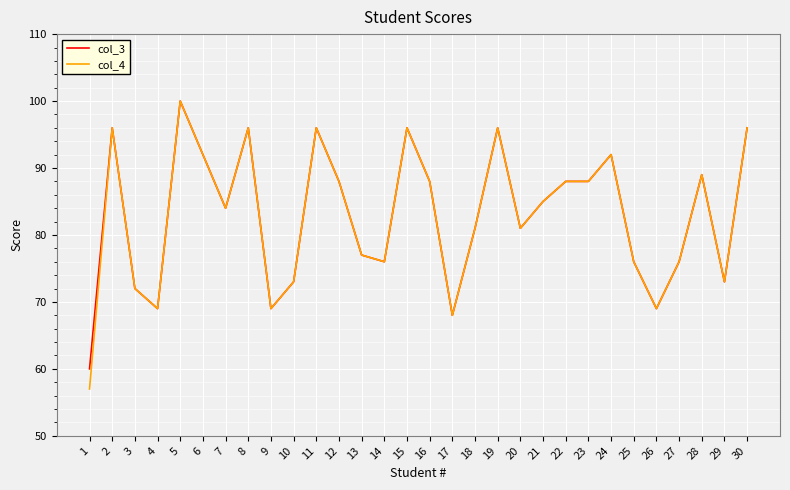

The col_3 series shows 61 at 15. True or false?

False